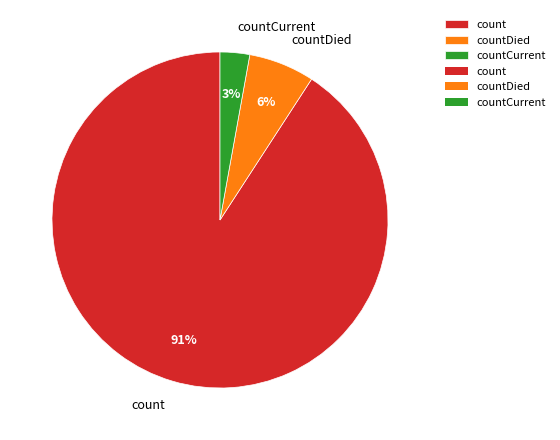

To the nearest percent, what is the difference between the count and countCurrent slice percentages?

88%